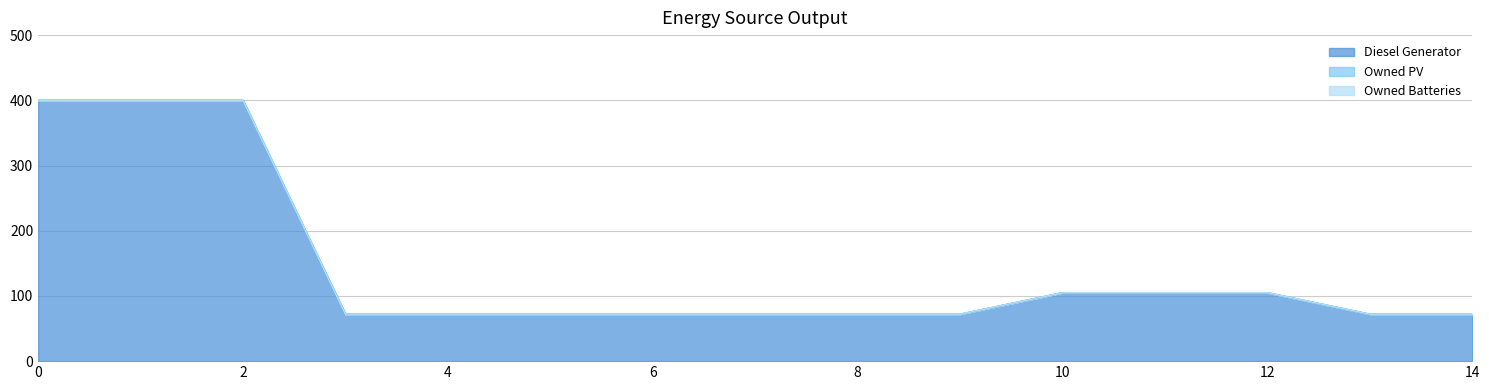

Does the chart display data point markers on the line(s)?

No